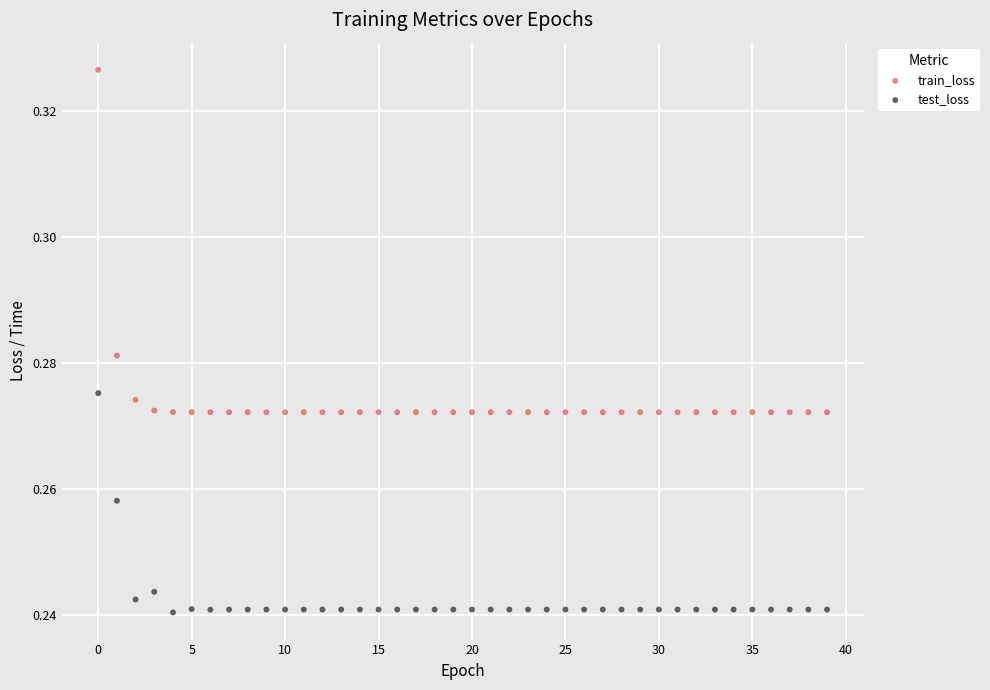

What are all the series names shown in the legend?

train_loss, test_loss